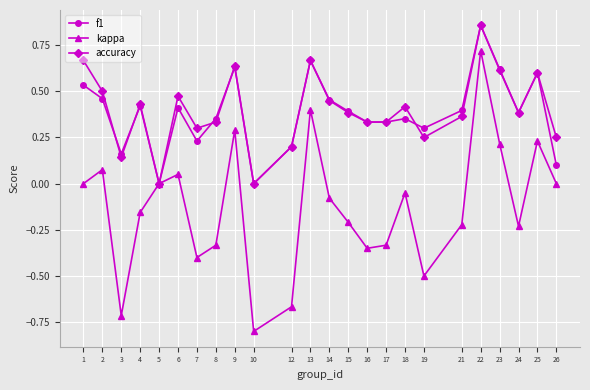

Which category has the highest value in the accuracy series?

22